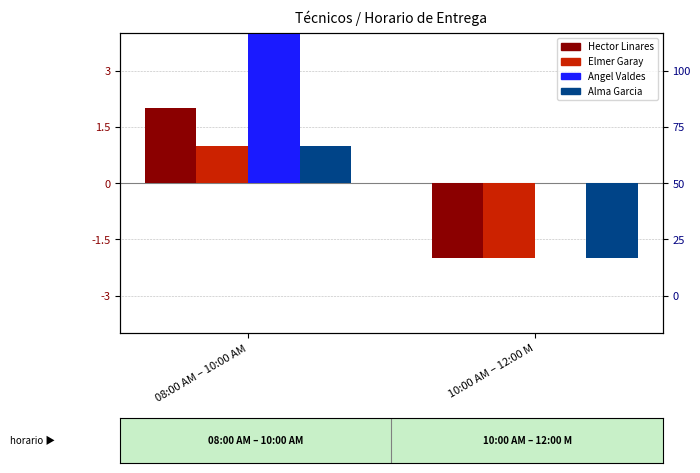

What is the sum of the Angel Valdes values at 08:00 AM – 10:00 AM and 10:00 AM – 12:00 M?

4